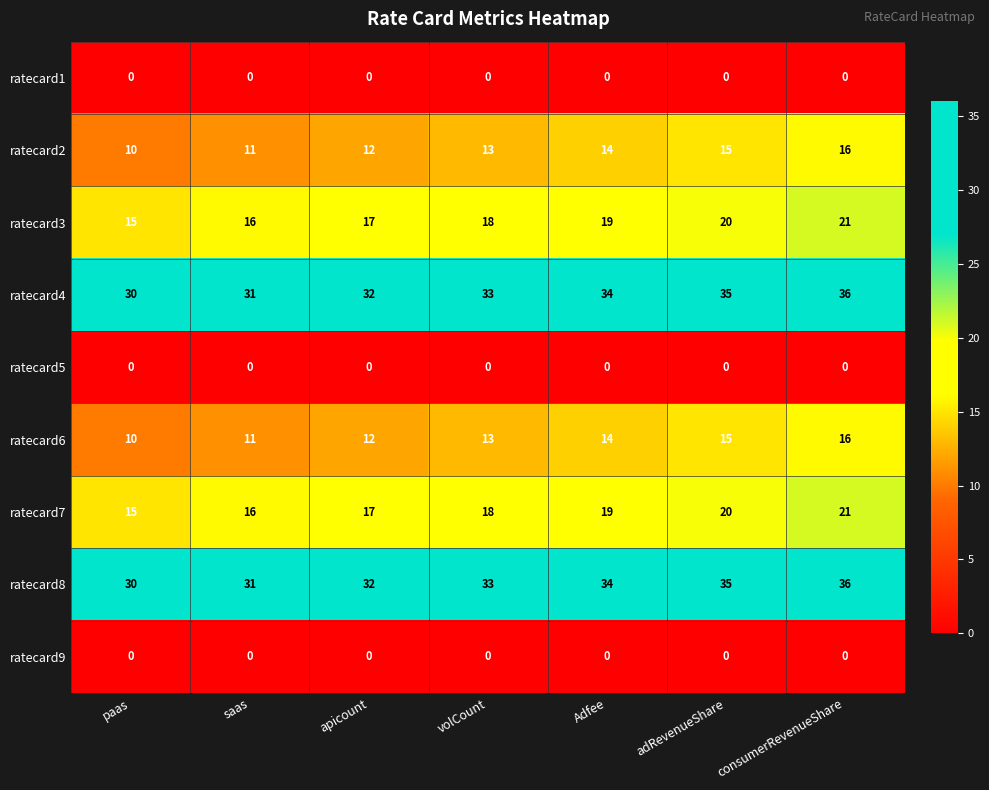

How many ratecard4 values are between 31 and 35?

5